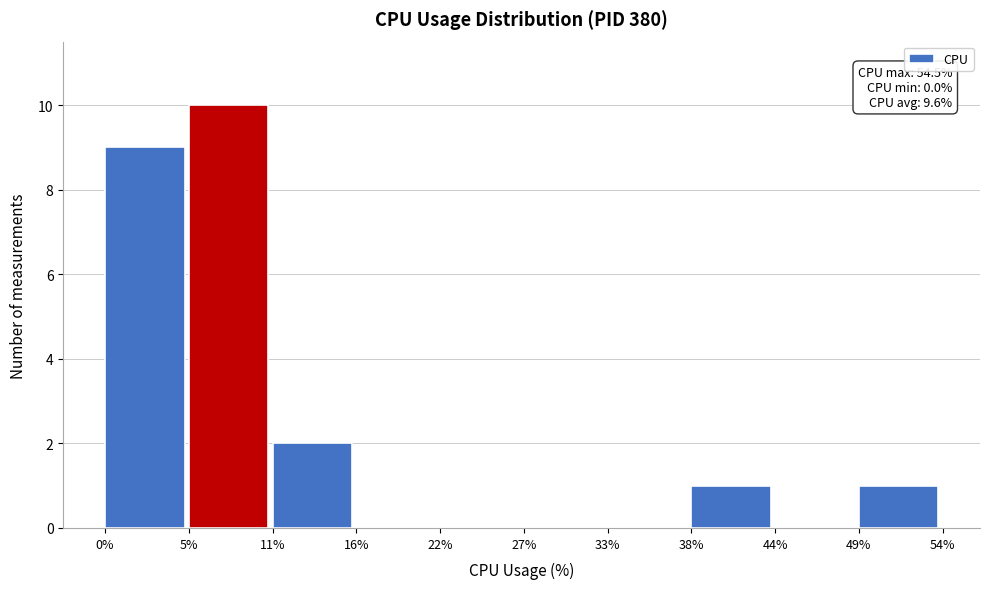

Over which range of the x-axis is the bar tallest?

5% to 11%